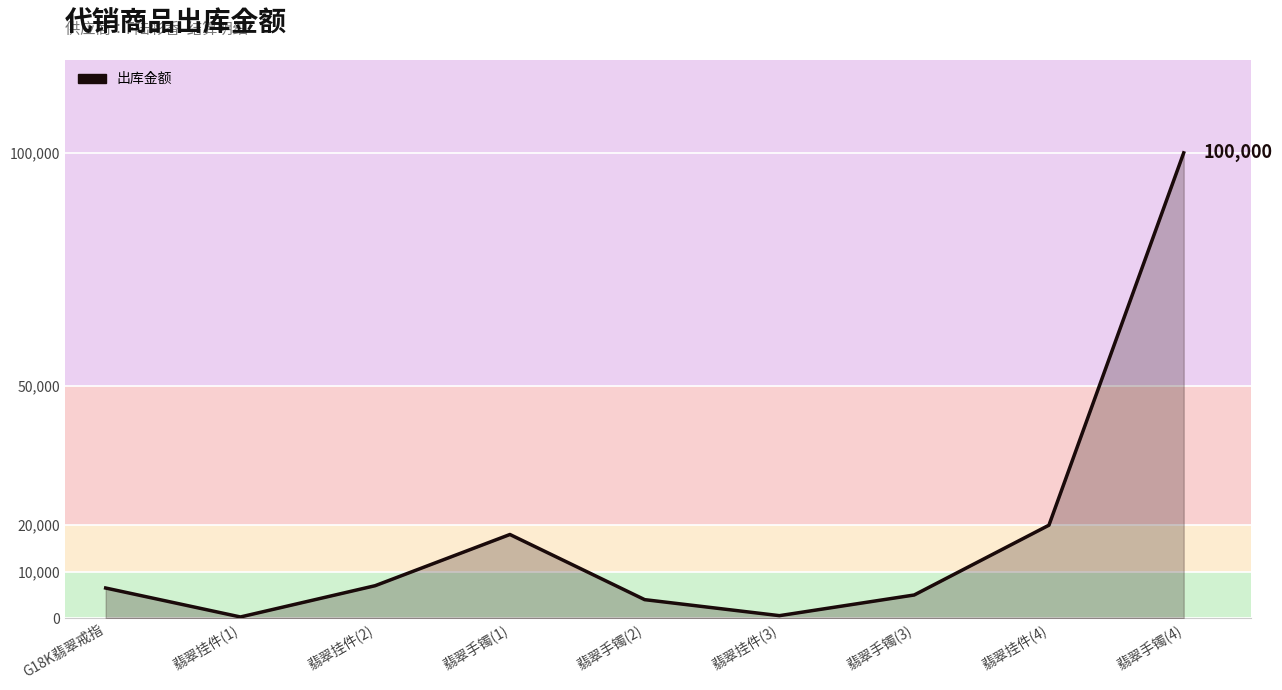

What is the difference between the maximum and minimum values?

99720